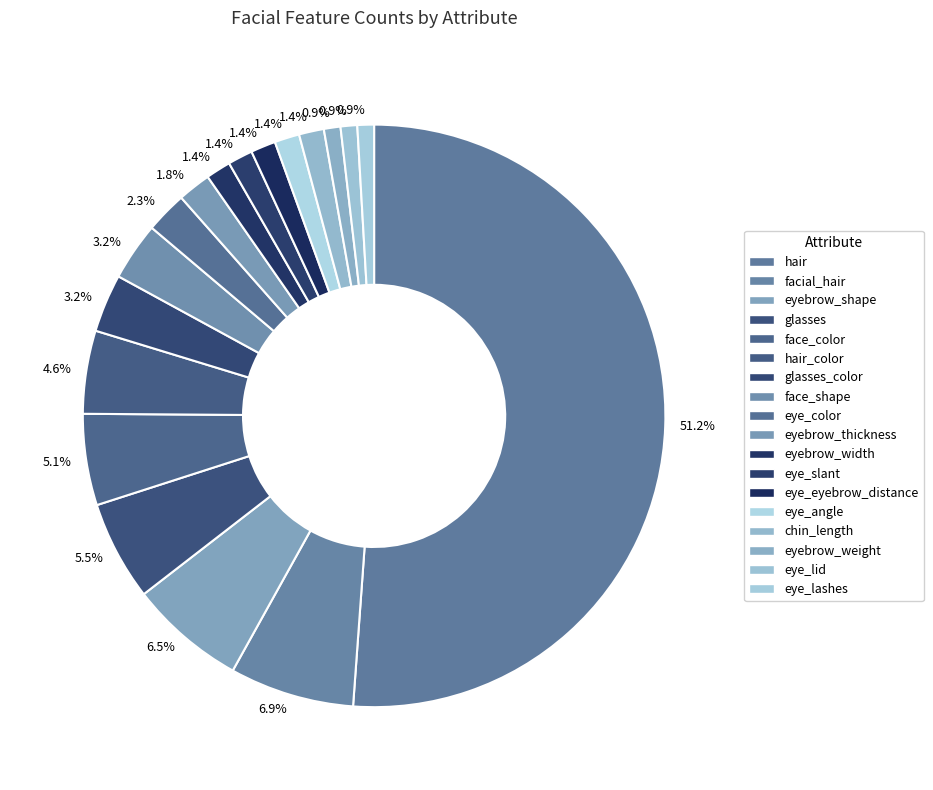

To the nearest percent, what portion does eyebrow_thickness represent?

2%